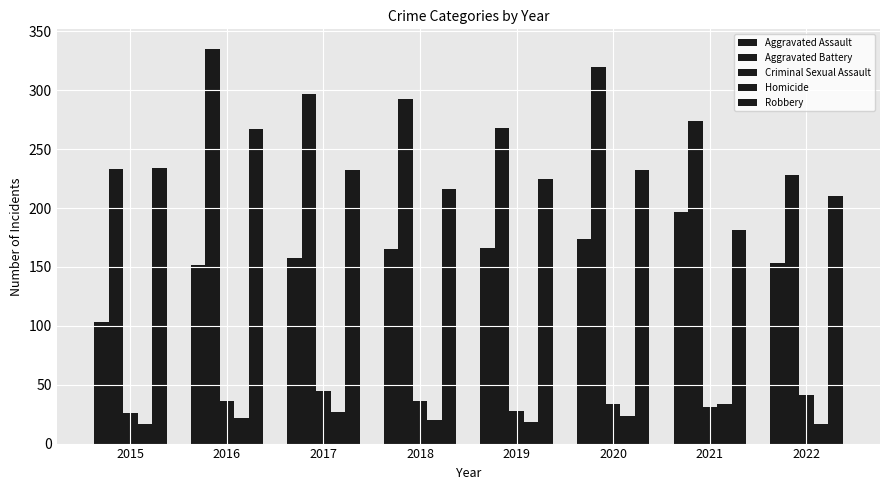

Count the number of categories in the chart.

8